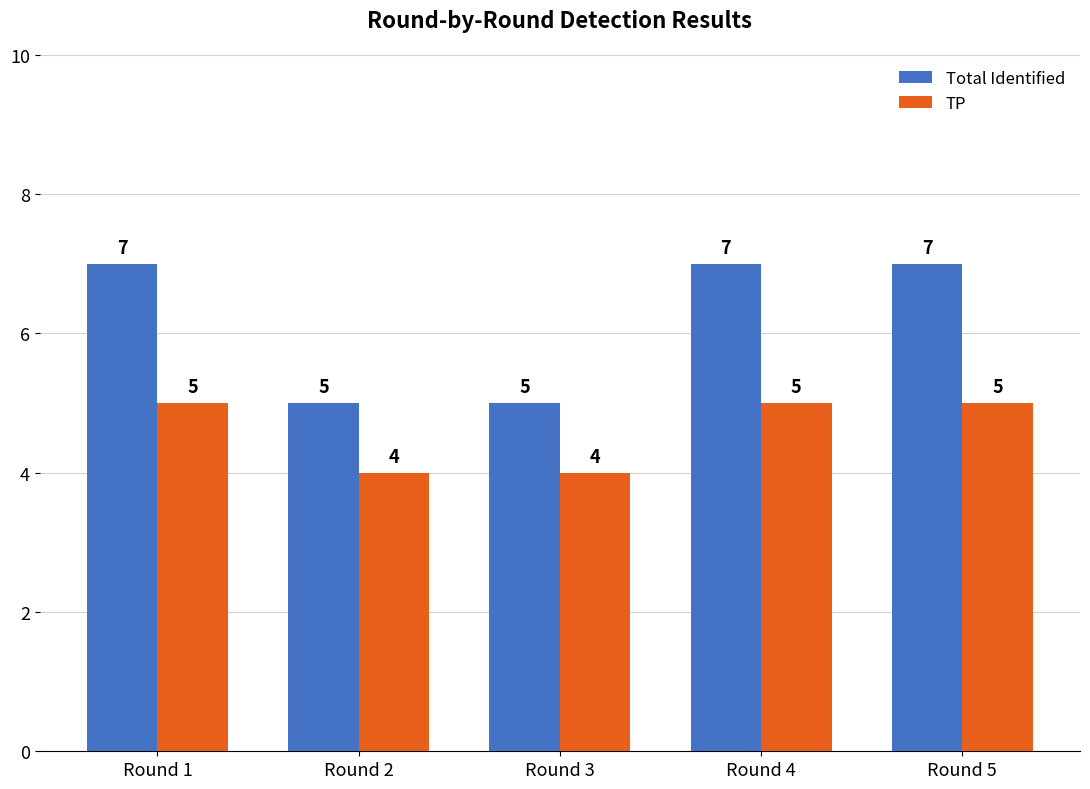

Is it true that TP equals 6 at Round 2?

False